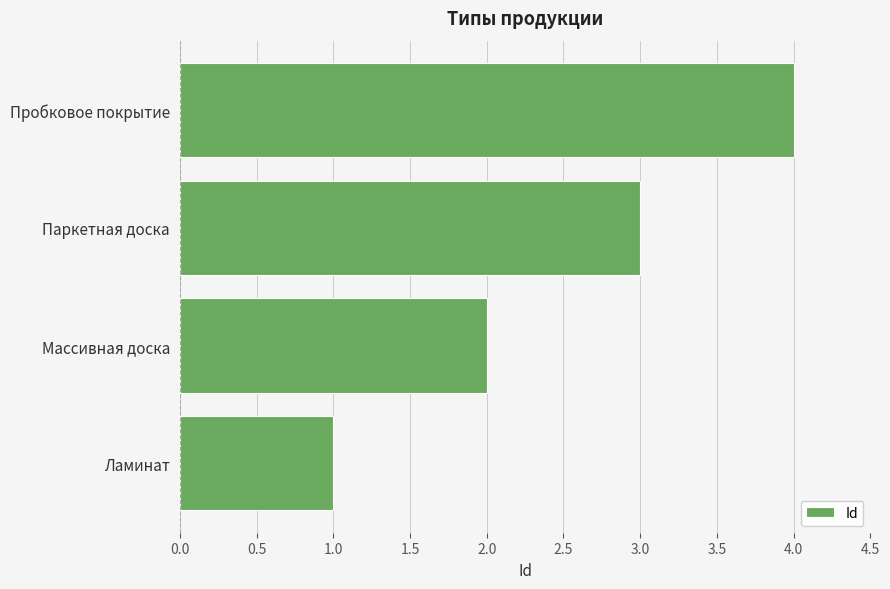

Approximately how many times larger is the value at Пробковое покрытие compared to Паркетная доска?

1.3